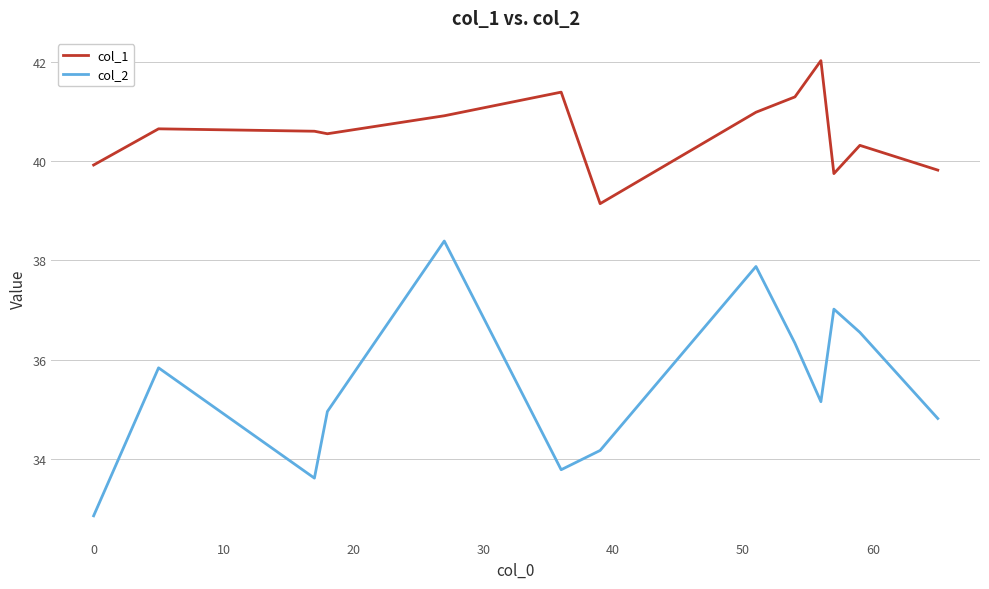

What is the sum of all col_2 values?

461.3